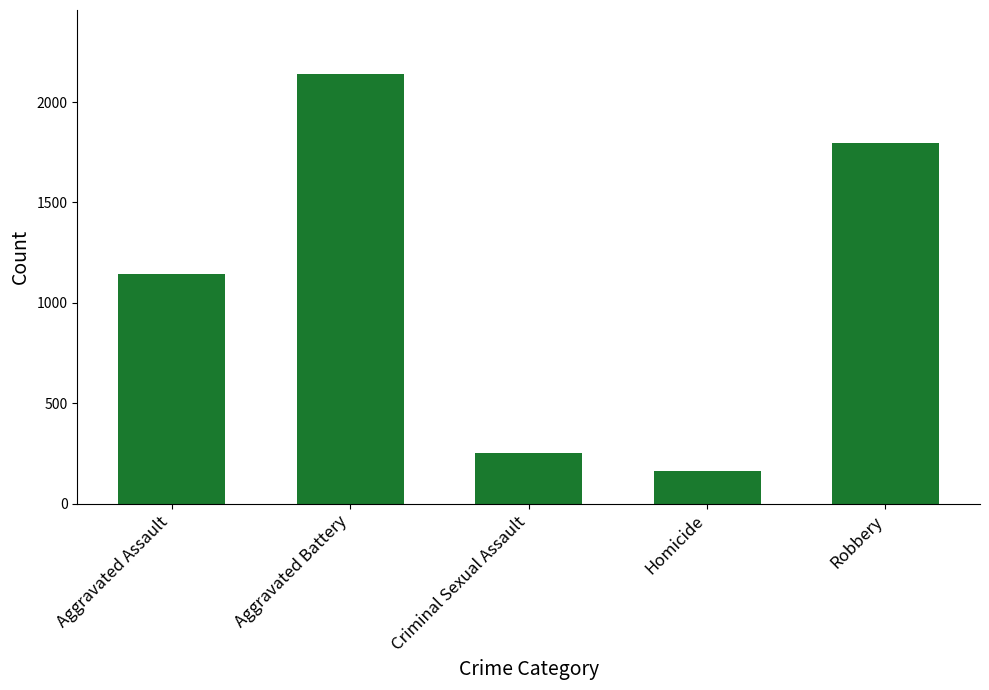

What is the ratio of the value at Robbery to the value at Aggravated Assault?

1.6